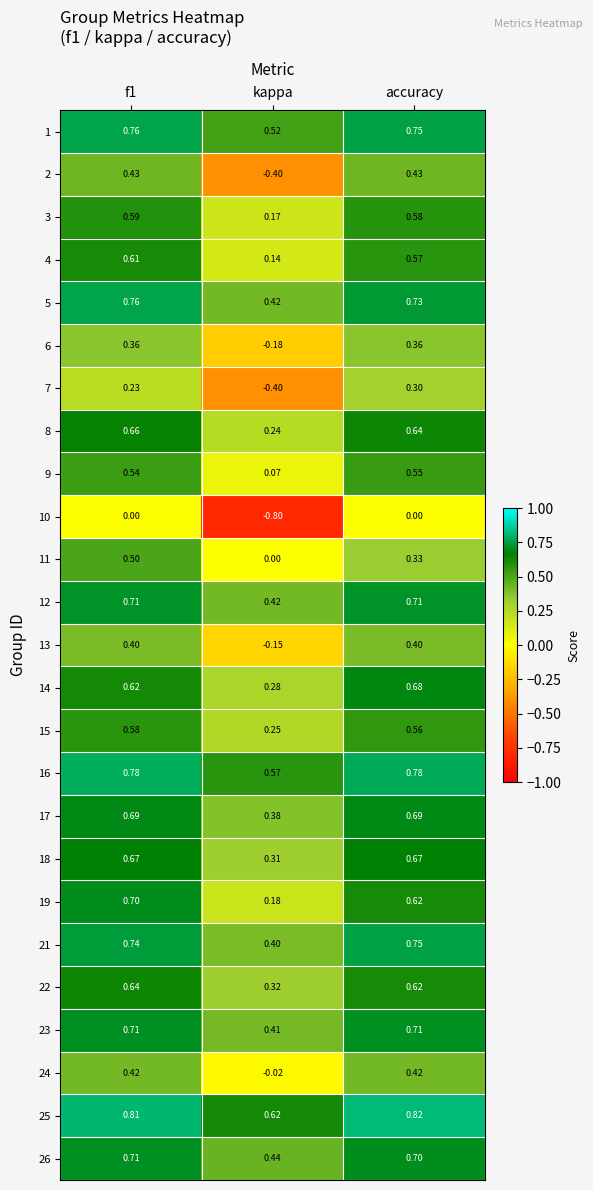

How many series are shown in this chart?

25